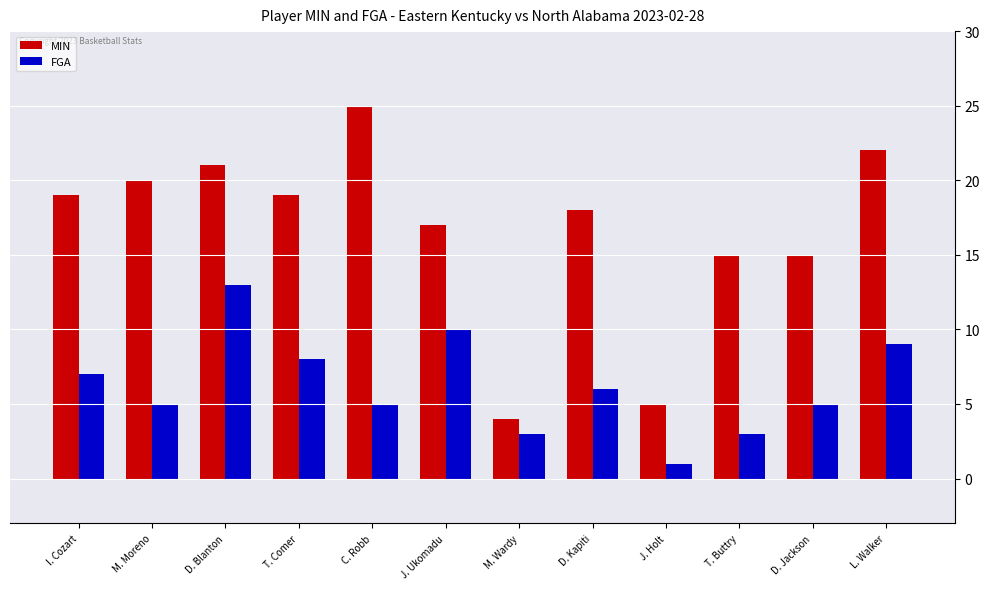

What is the value of the MIN bar at the 1st from the left?

19